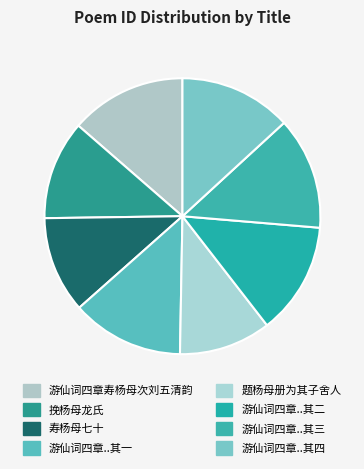

Count the number of slices in the pie.

8